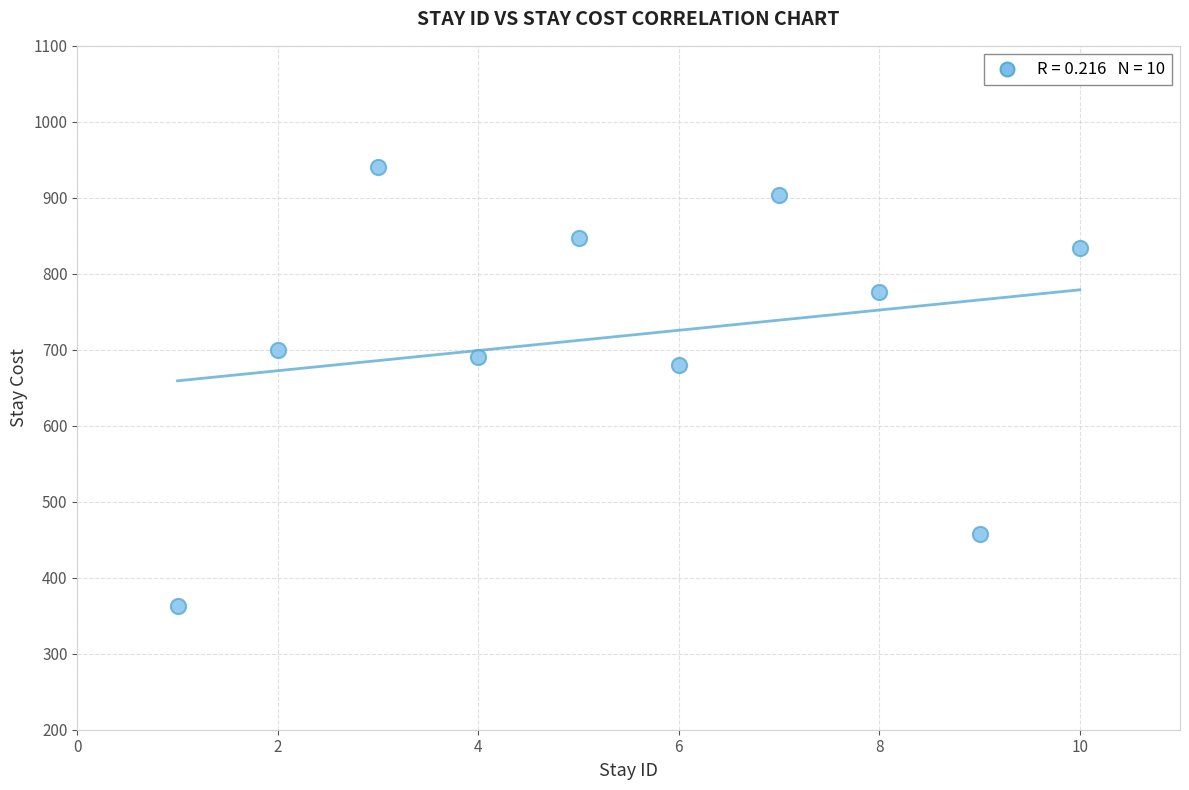

What is the range of X values (max minus min)?

9.0